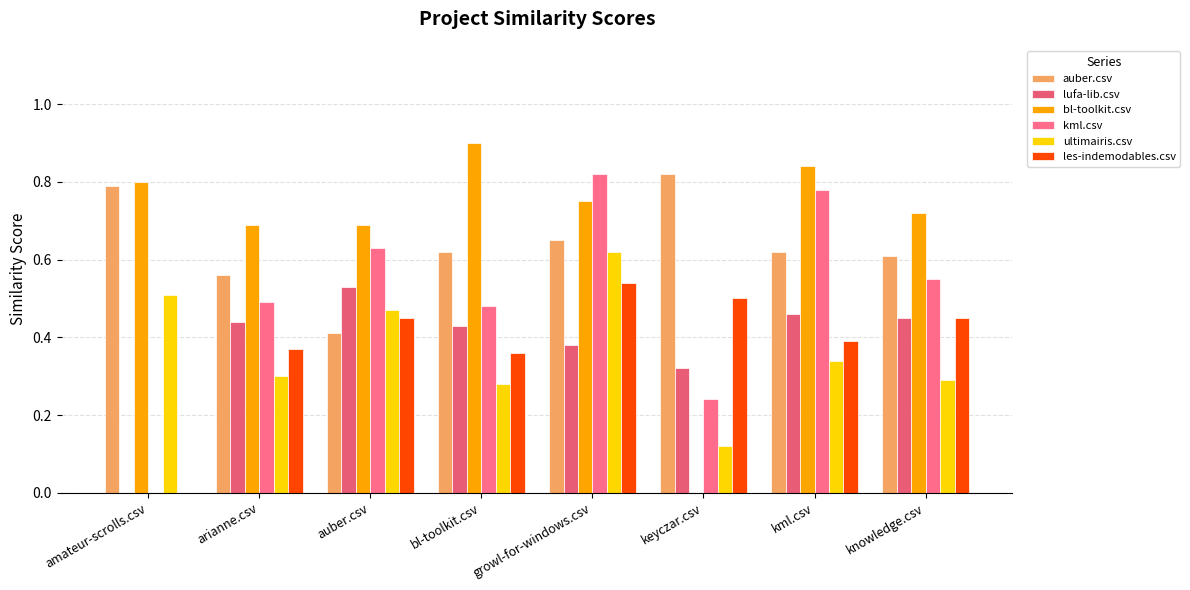

Which series has the widest spread of values?

bl-toolkit.csv